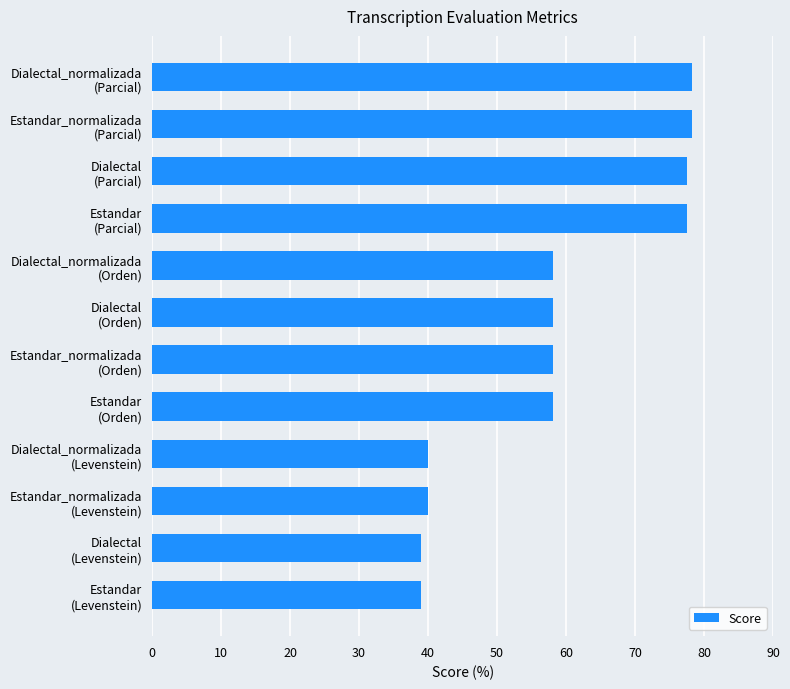

What is the average value?

58.5